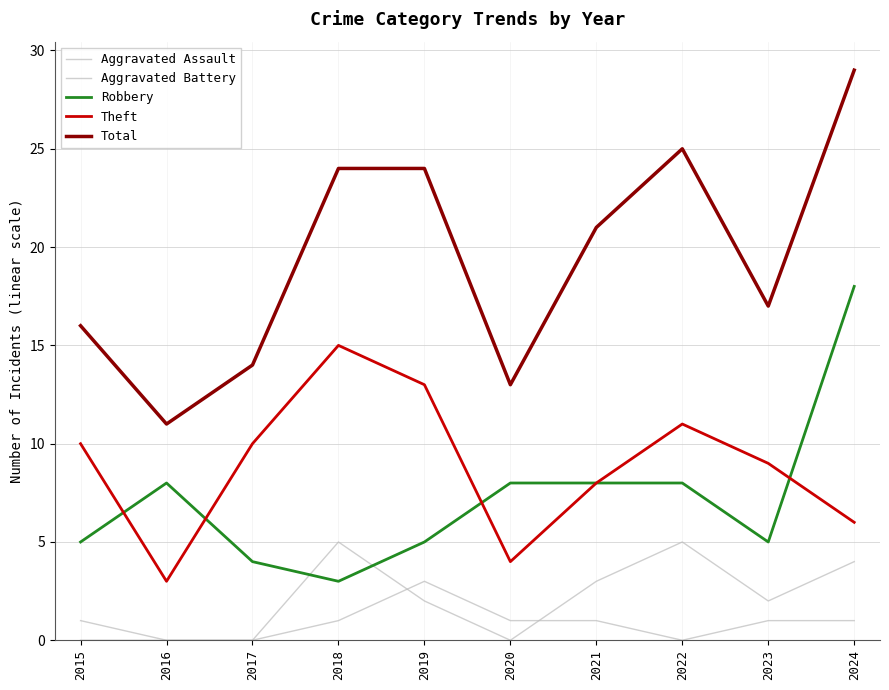

How many interior local valleys does the Total series have?

3